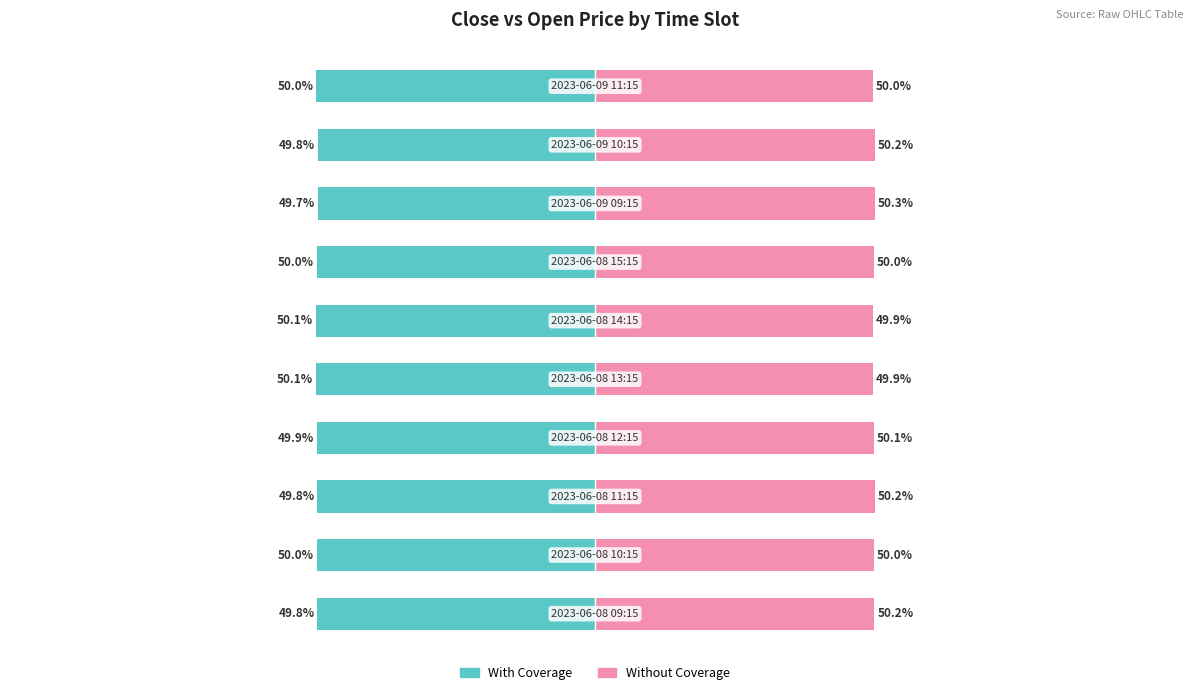

Reading left to right, what are all the values shown in this chart?

With Coverage: -49.8	-50.0	-49.8	-49.9	-50.1	-50.1	-50.0	-49.7	-49.8	-50.0
Without Coverage: 50.2	50.0	50.2	50.1	49.9	49.9	50.0	50.3	50.2	50.0